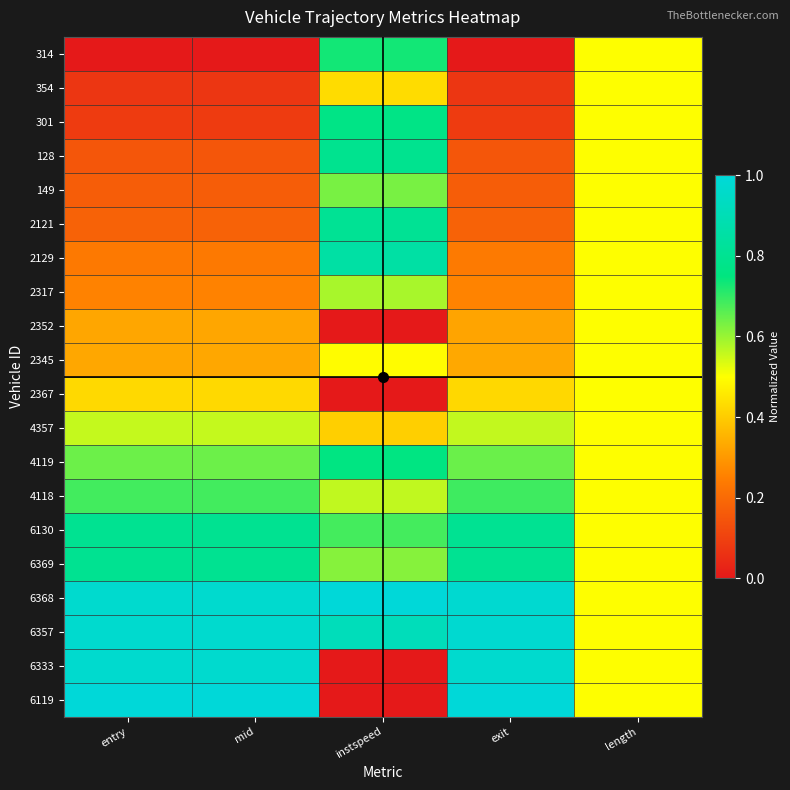

What is the spread (max minus min) of values at entry?

1.0